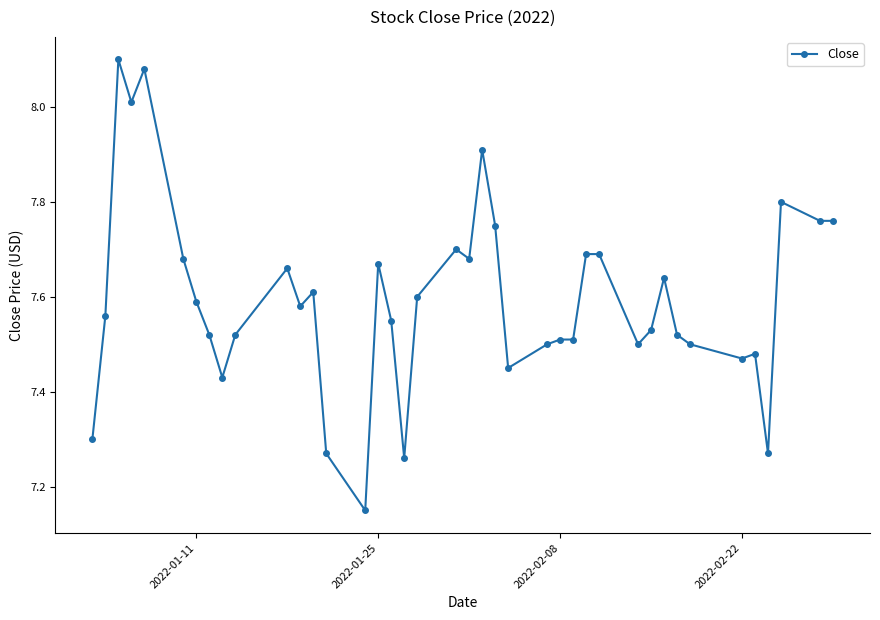

True or false: there are more than 2 points higher than both neighbors.

True